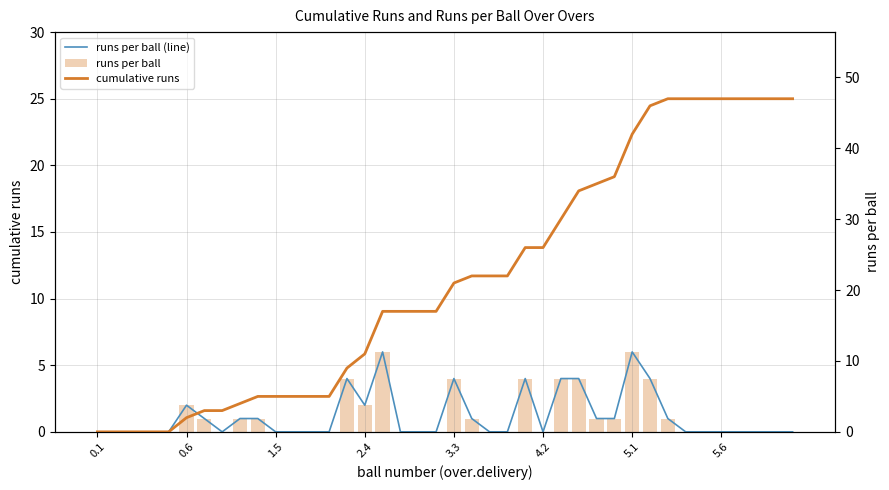

Which has a higher value, 31 or 12?

31